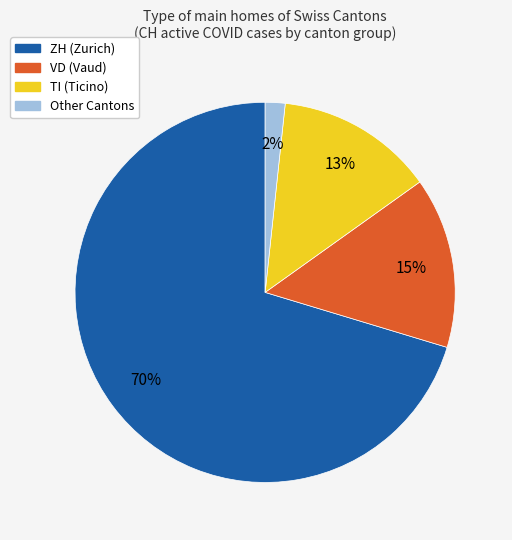

To the nearest percent, what is the average slice percentage?

25%